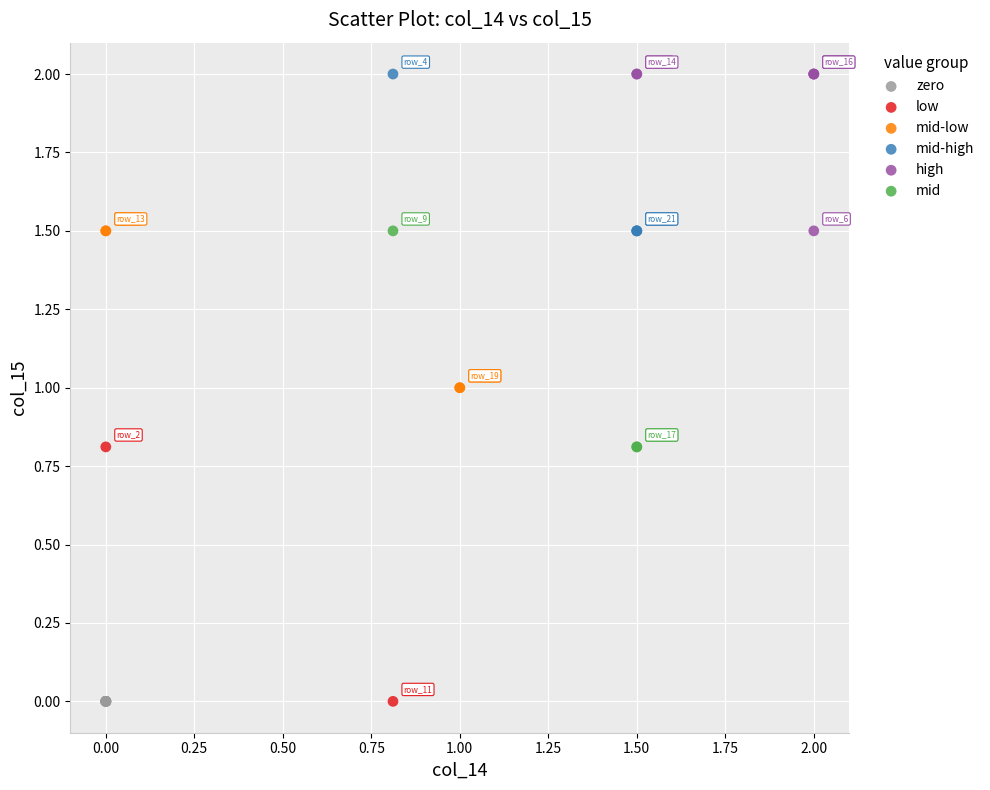

What are all the series names shown in the legend?

zero, low, mid-low, mid-high, high, mid